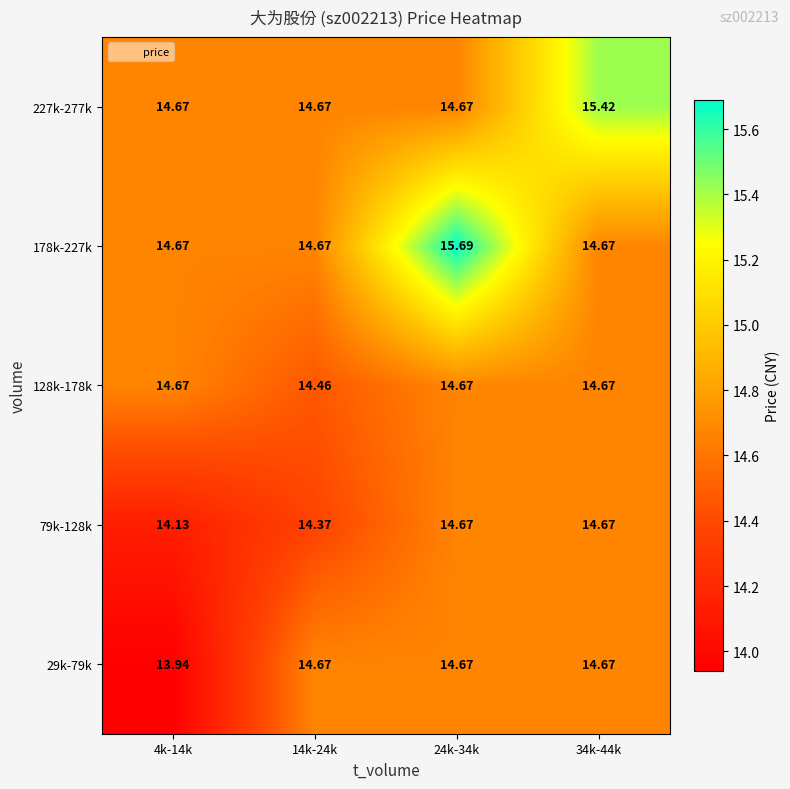

Is the value of 29k-79k at 14k-24k greater than the value of 79k-128k at 14k-24k?

Yes